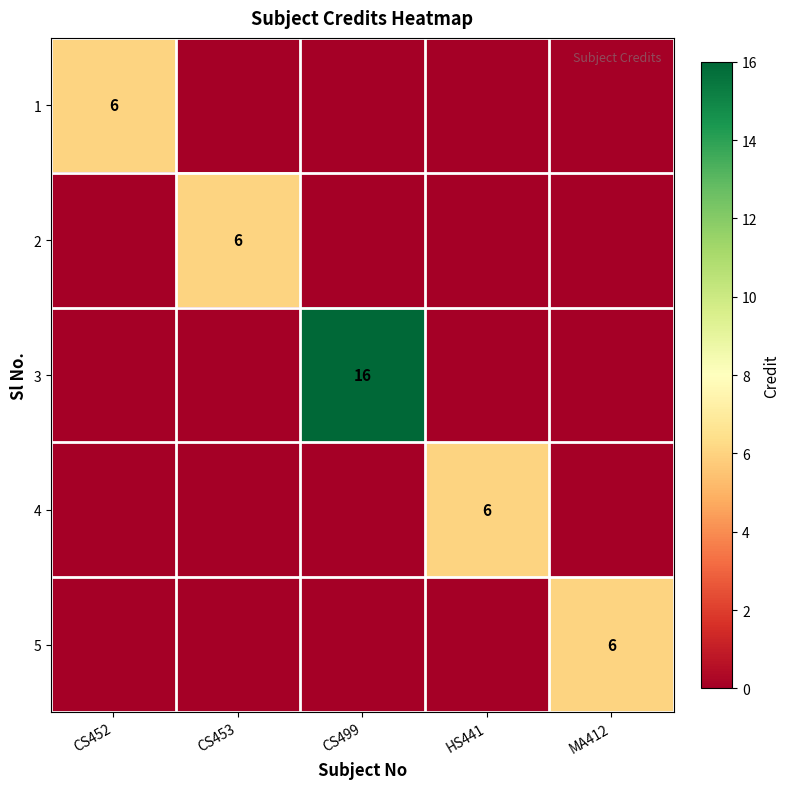

The 4 series shows 6 at HS441. True or false?

True